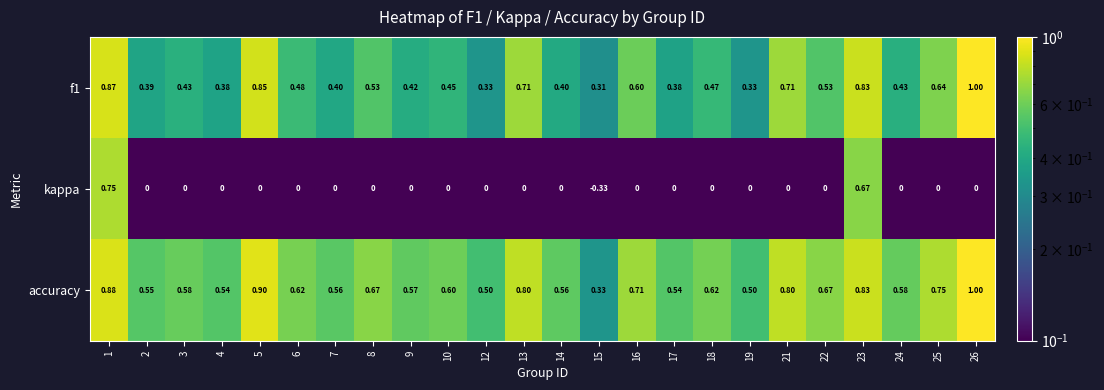

Which category has the highest value across all series?

26